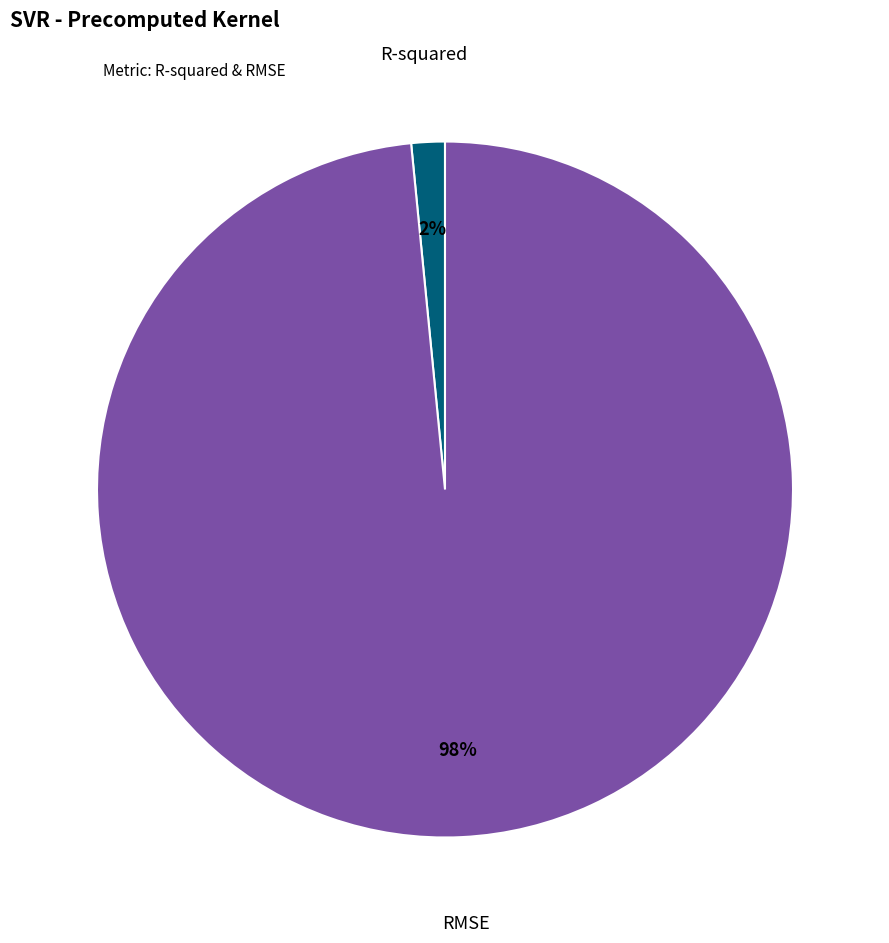

Is it true that RMSE is 98% of the pie?

True